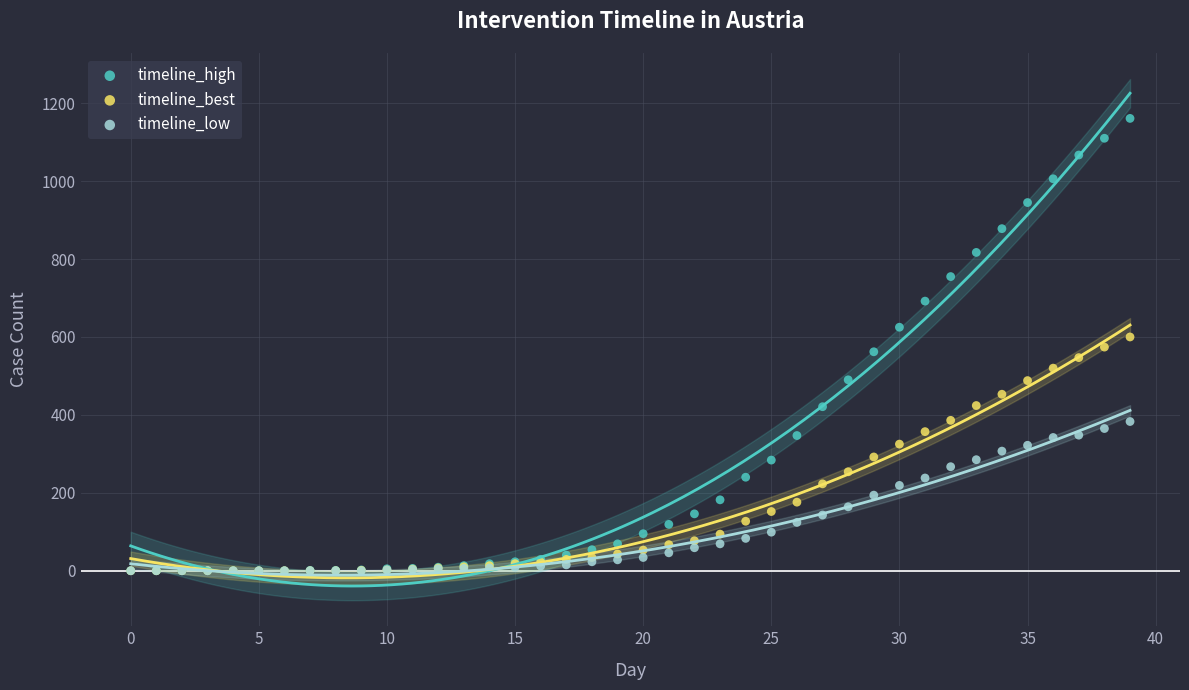

What are all the series names shown in the legend?

timeline_high, timeline_best, timeline_low